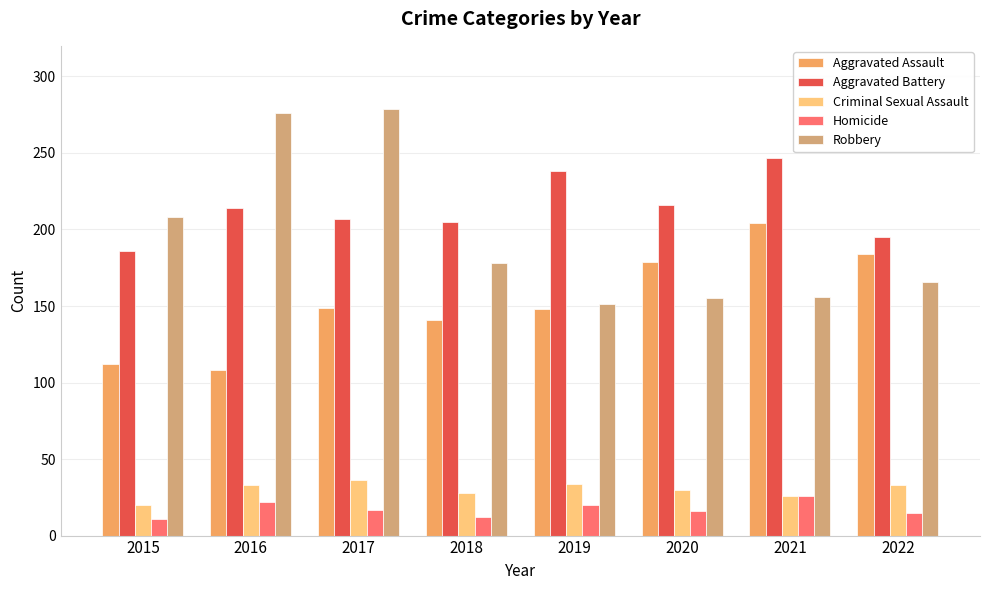

The Aggravated Battery series shows 186 at 2015. True or false?

True